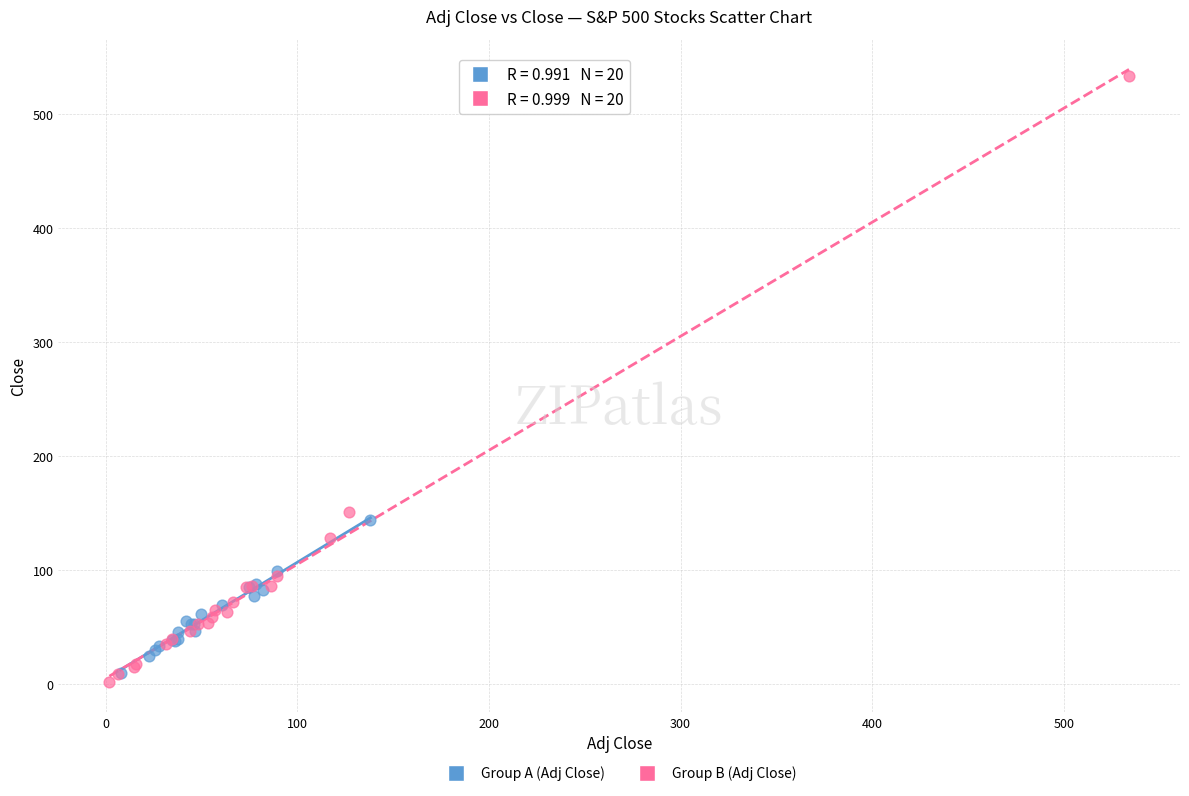

Which series has the widest spread of Y values?

Group B (Adj Close)